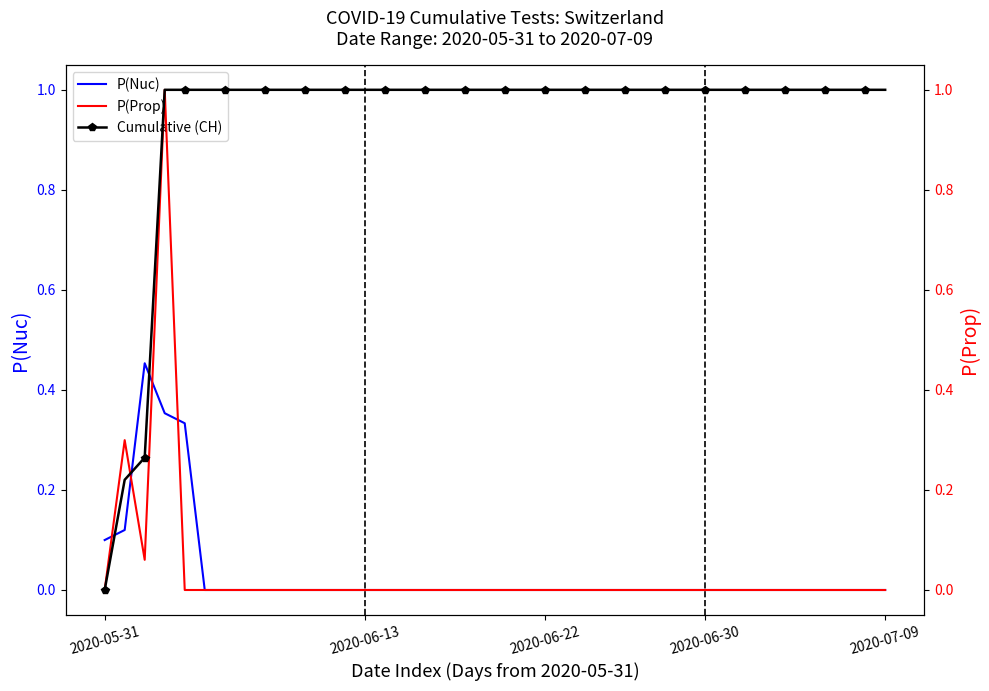

How many P(Nuc) values are between 0 and 1?

40